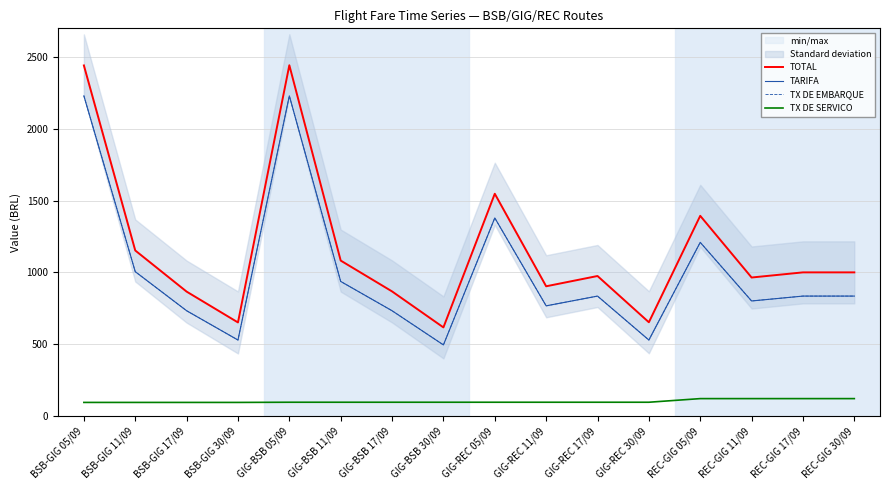

What is the value of the TX DE EMBARQUE point at the 4th from the left?

529.1